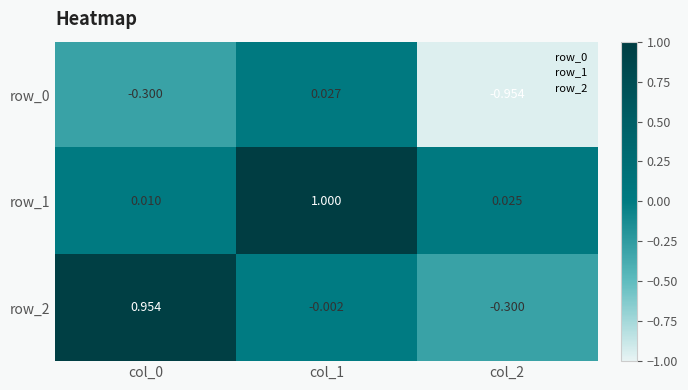

At which category is the sum across all series the highest?

col_1